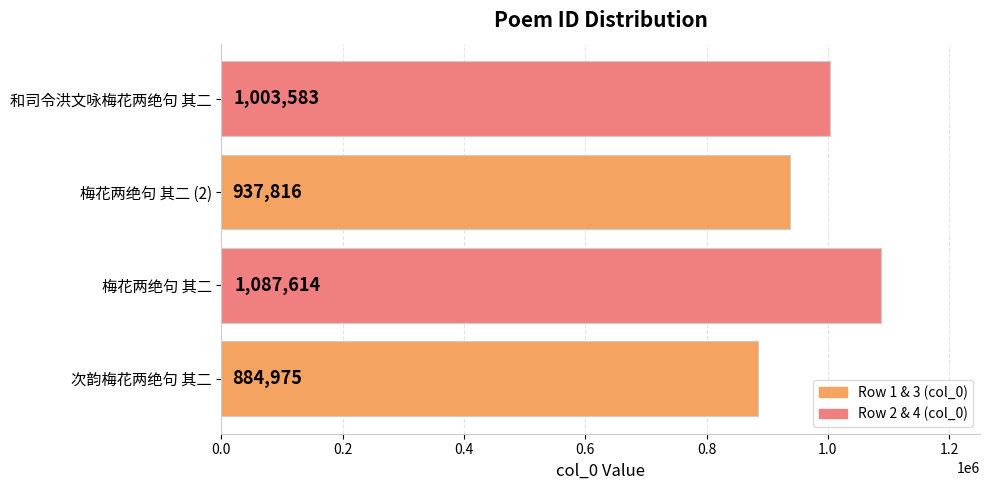

How many data points are less than 1003583?

2